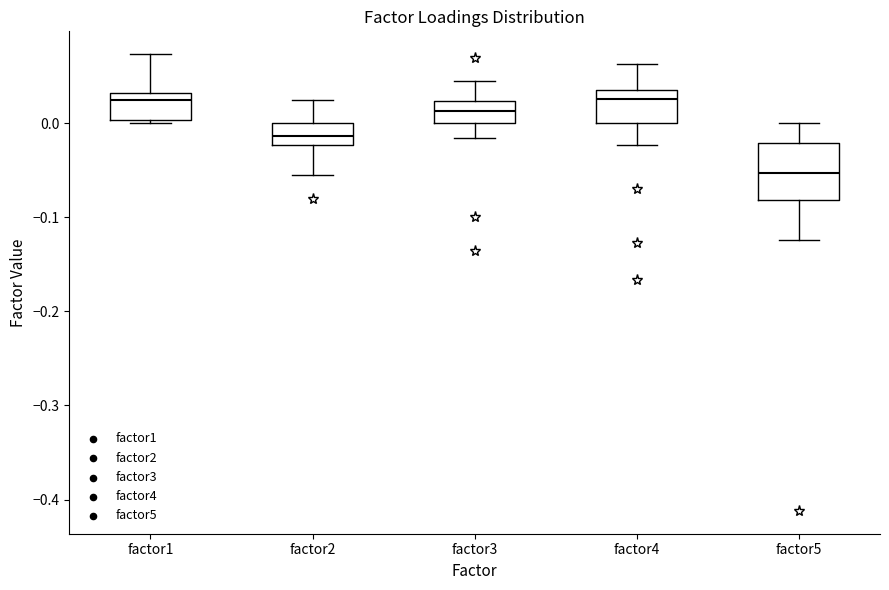

Where does the upper whisker of the box for factor2 end on the y-axis? The values are not printed on the chart, so give them approximately, as read against the axis.

0.03